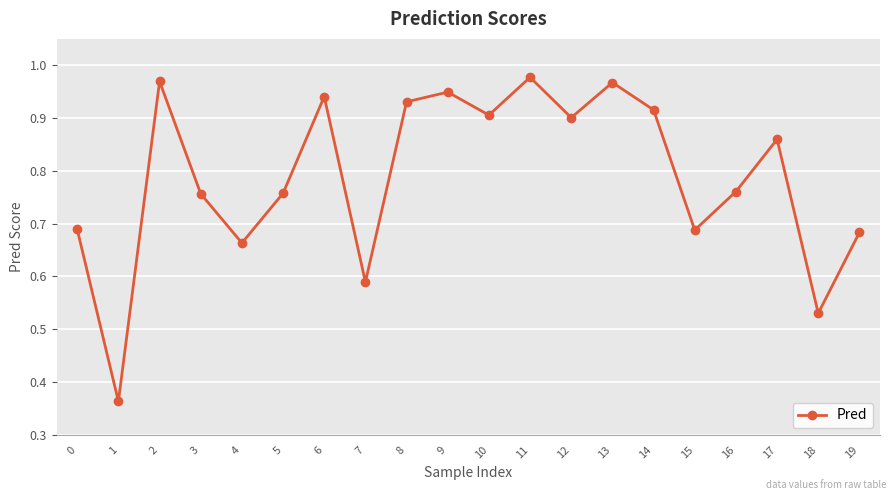

The chart shows a value of 1.1 at 15. True or false?

False